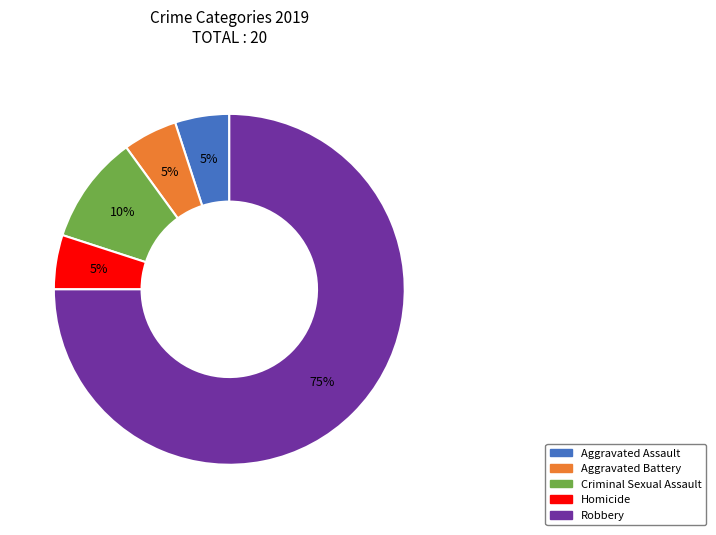

What percentage is the Robbery slice, to the nearest percent?

75%